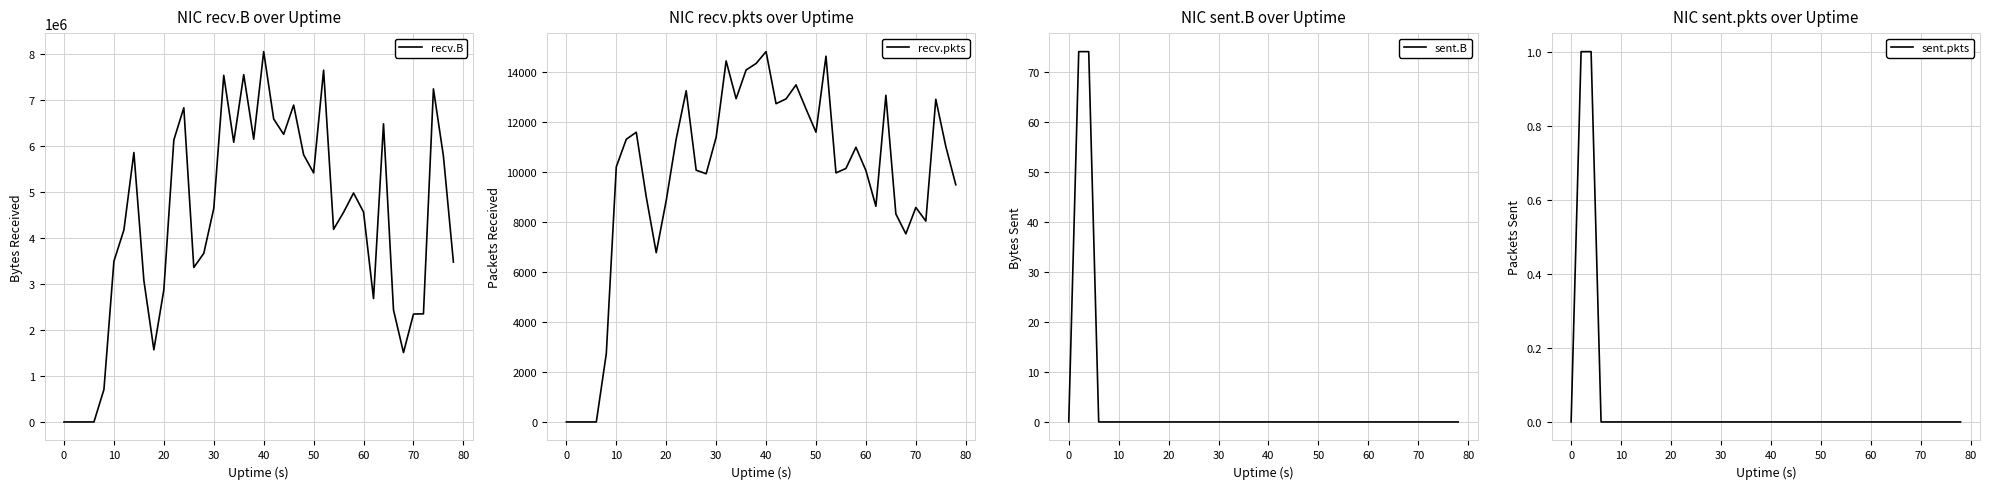

Which series has the widest spread of values?

recv.B